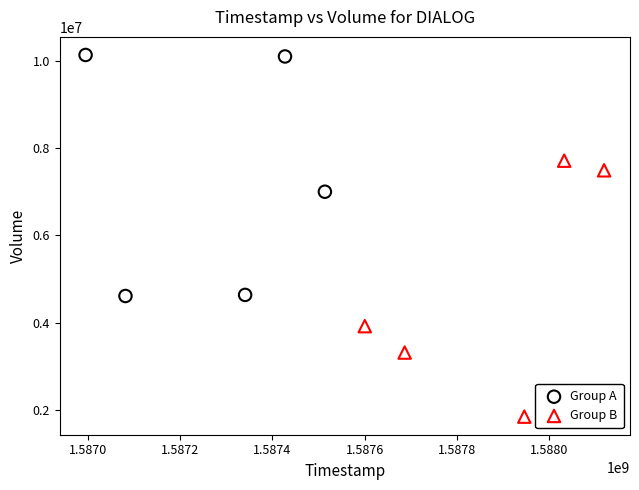

Which series reaches the minimum Y coordinate?

Group B